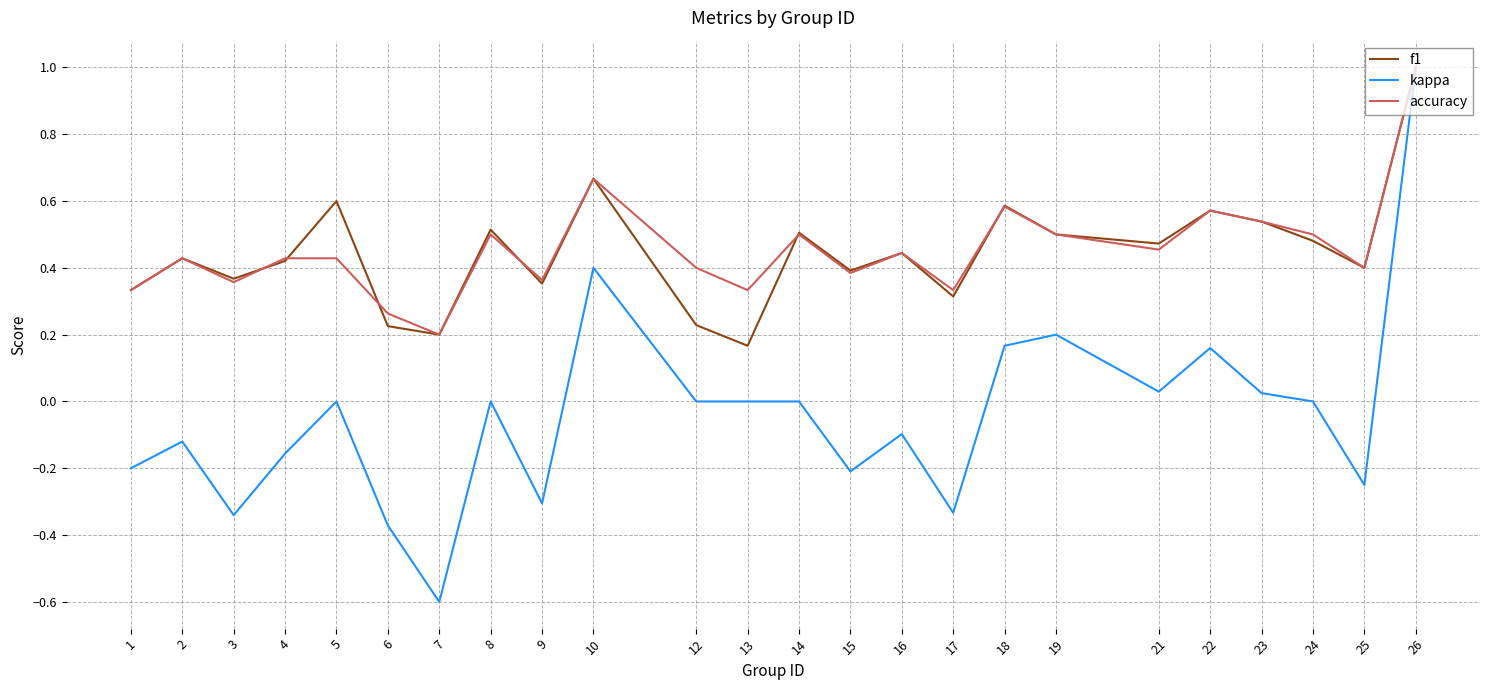

True or false: accuracy has a value of 0.6 at 22.

True